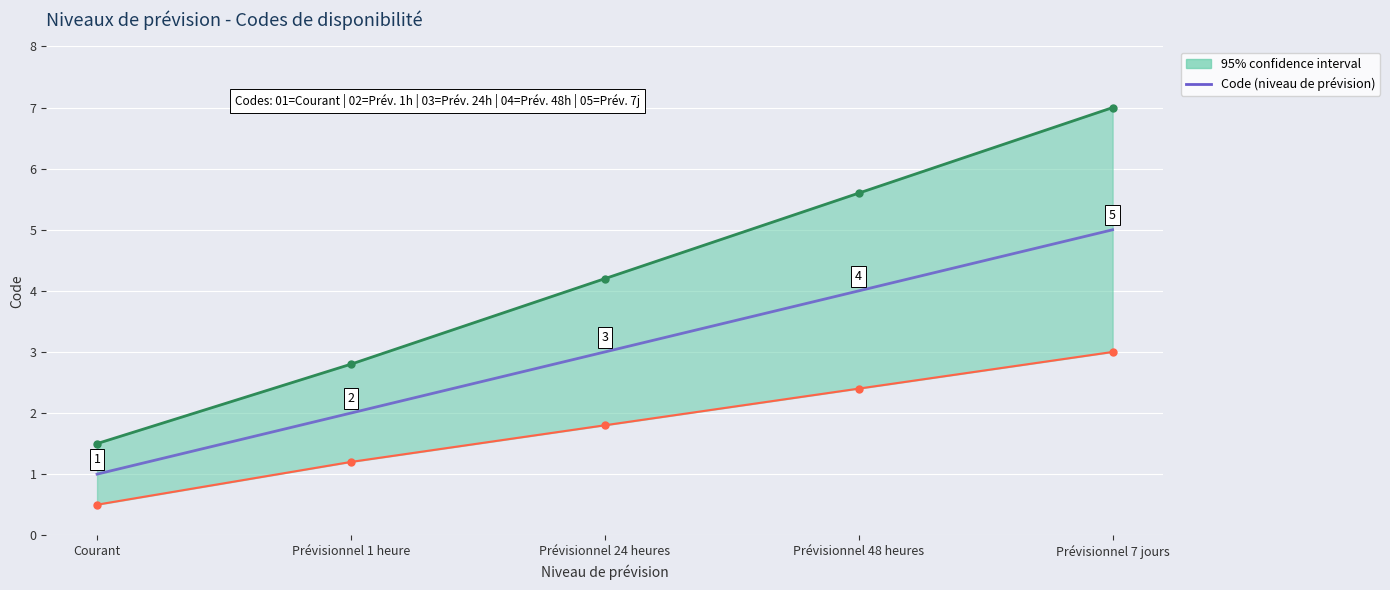

What is the change in value from Courant to Prévisionnel 7 jours?

+4